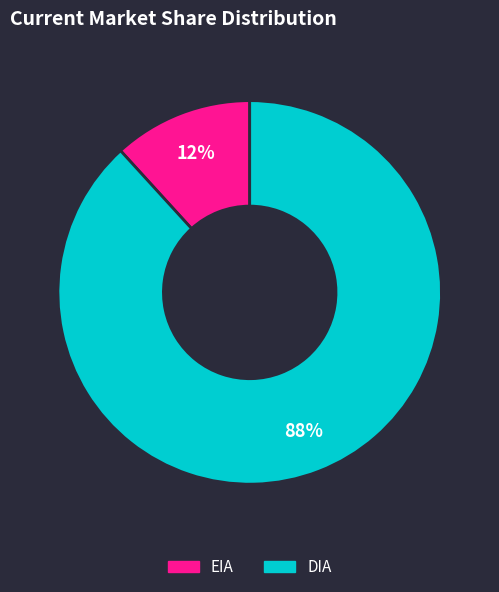

Which has a higher value, DIA or EIA?

DIA